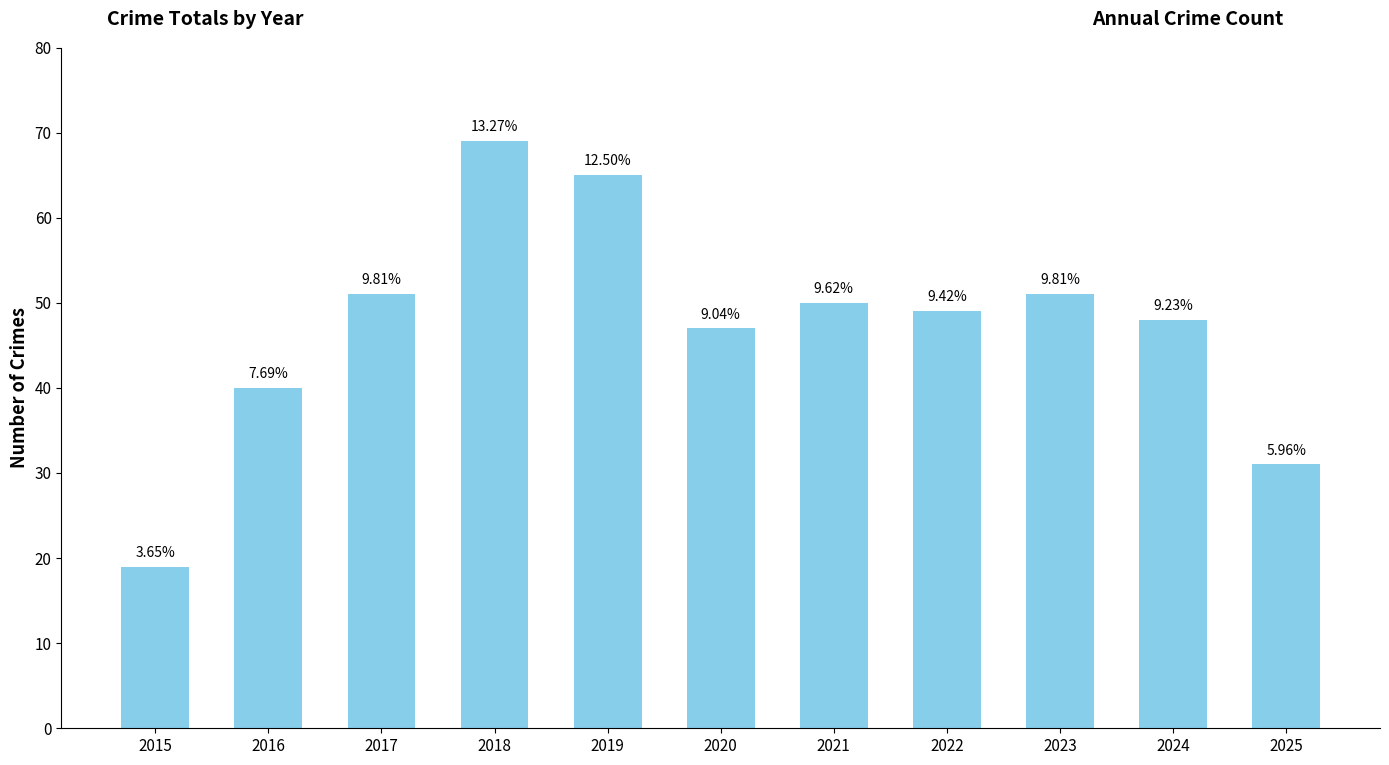

Approximately how many times larger is the value at 2016 compared to 2025?

1.3